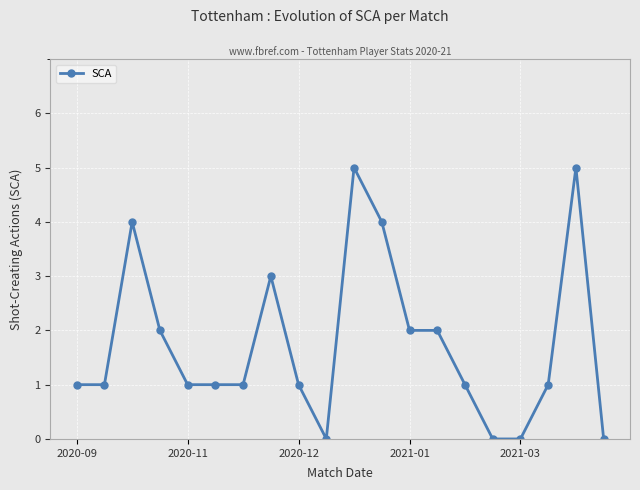

What is the greatest value displayed?

5